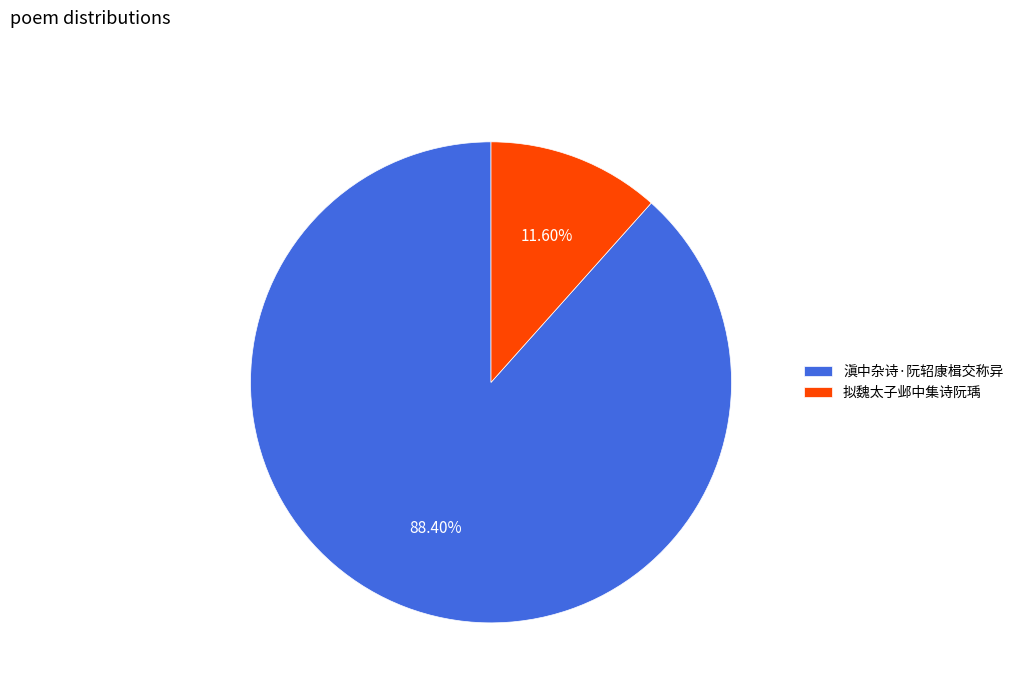

Which has a higher value, 拟魏太子邺中集诗阮瑀 or 滇中杂诗·阮轺康楫交称异?

滇中杂诗·阮轺康楫交称异